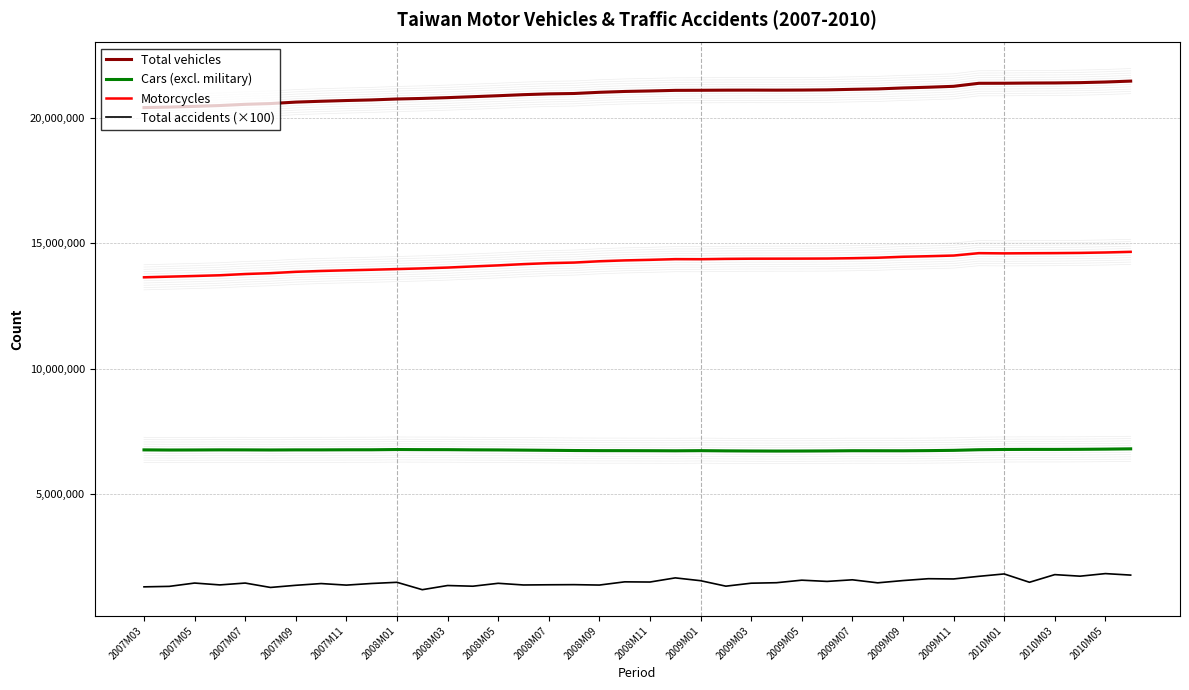

The value of Total vehicles at 2010M01 is 21376174. True or false?

True